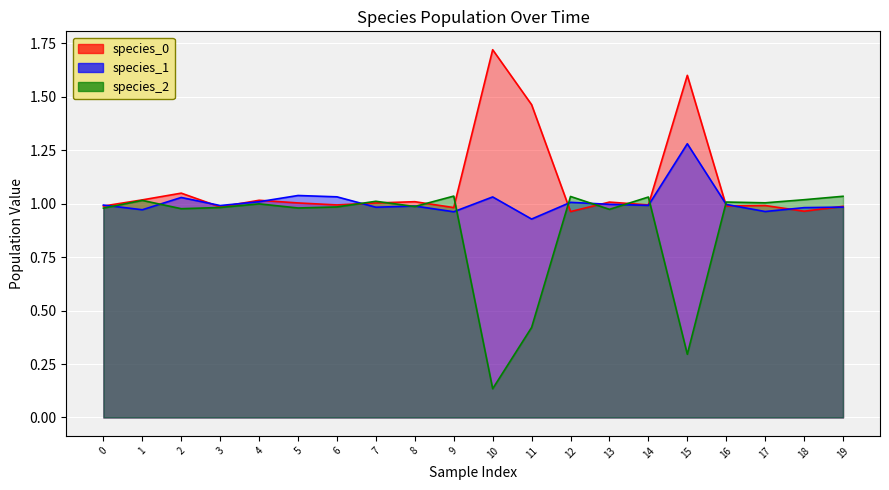

At which category does the chart reach its minimum across all series?

10